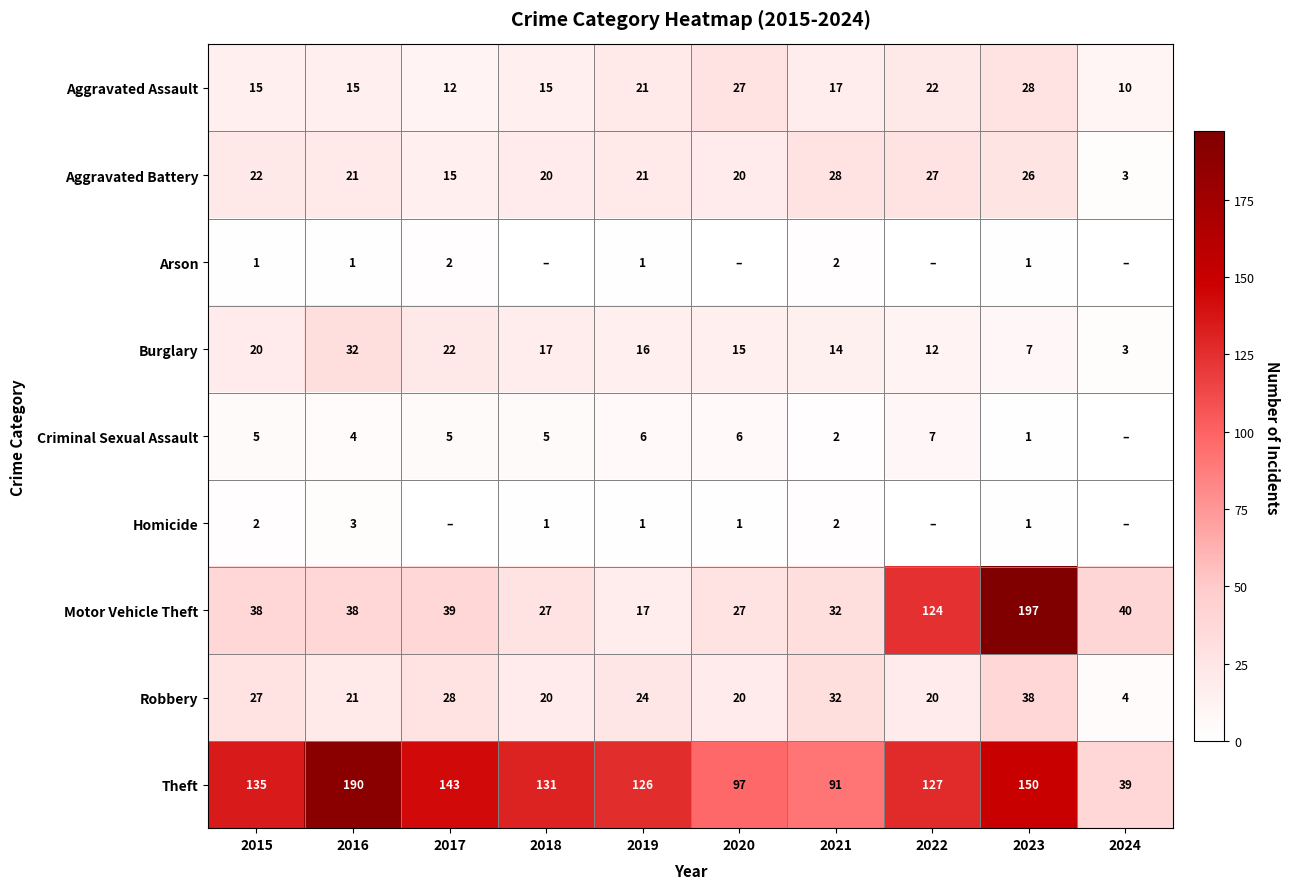

What is the difference between the highest and lowest values at 2021?

89